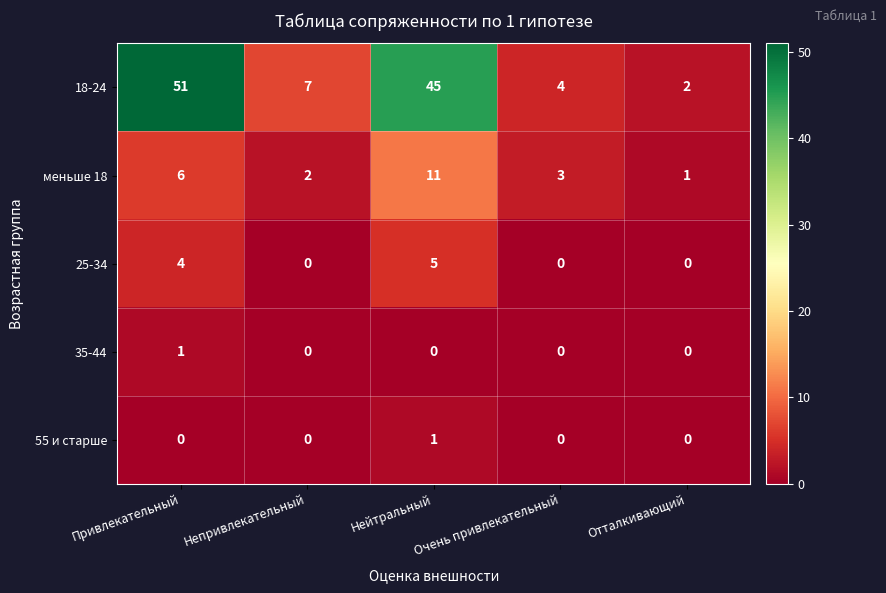

At how many categories does at least one series exceed 27?

2